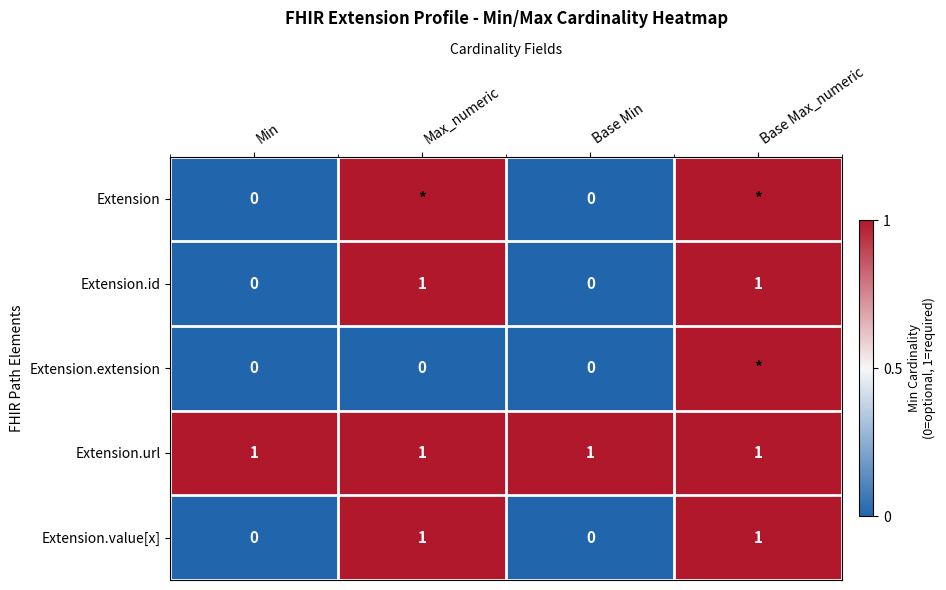

What is the total value across all series at Max_numeric?

4